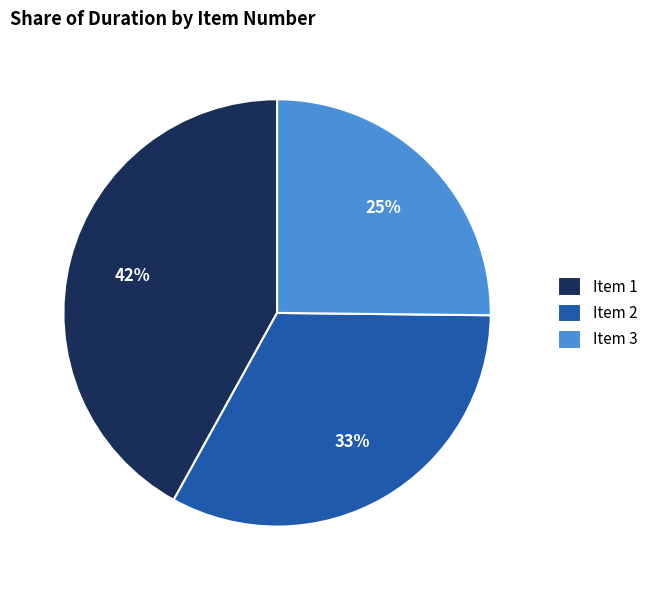

Is there any slice that represents more than half of the pie?

No